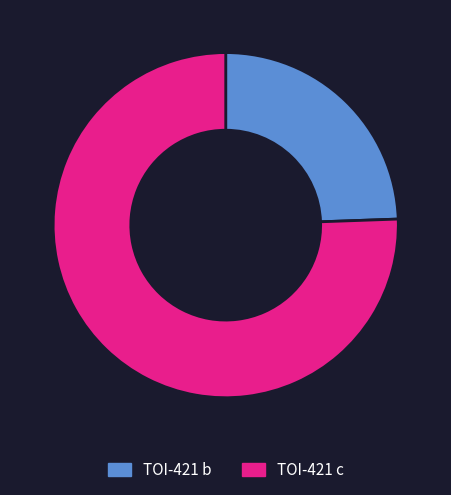

Does TOI-421 c account for over 50% of the chart?

Yes